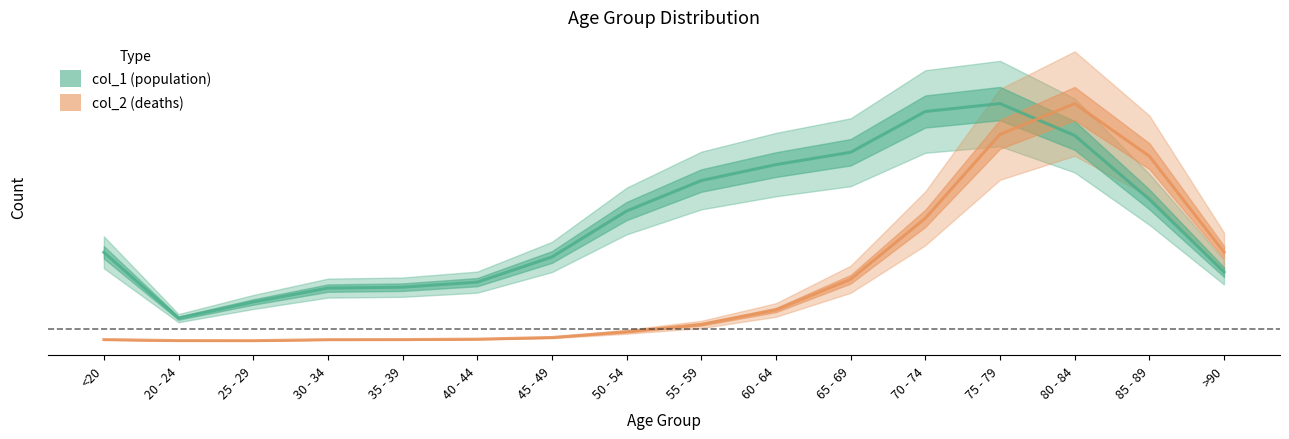

At which category is the sum across all series the highest?

75 - 79